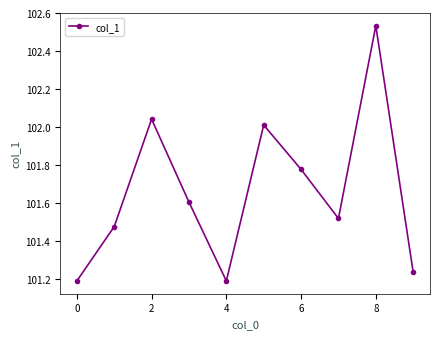

What is the difference between the second highest and minimum values?

0.9